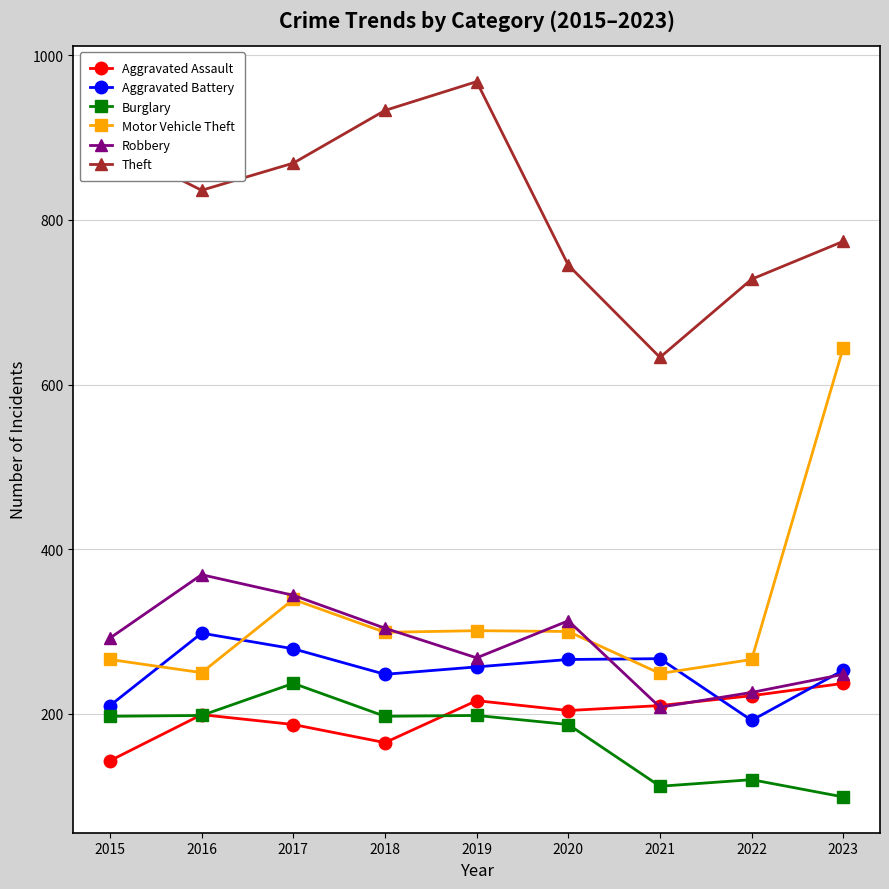

Which series has the largest total across all categories?

Theft